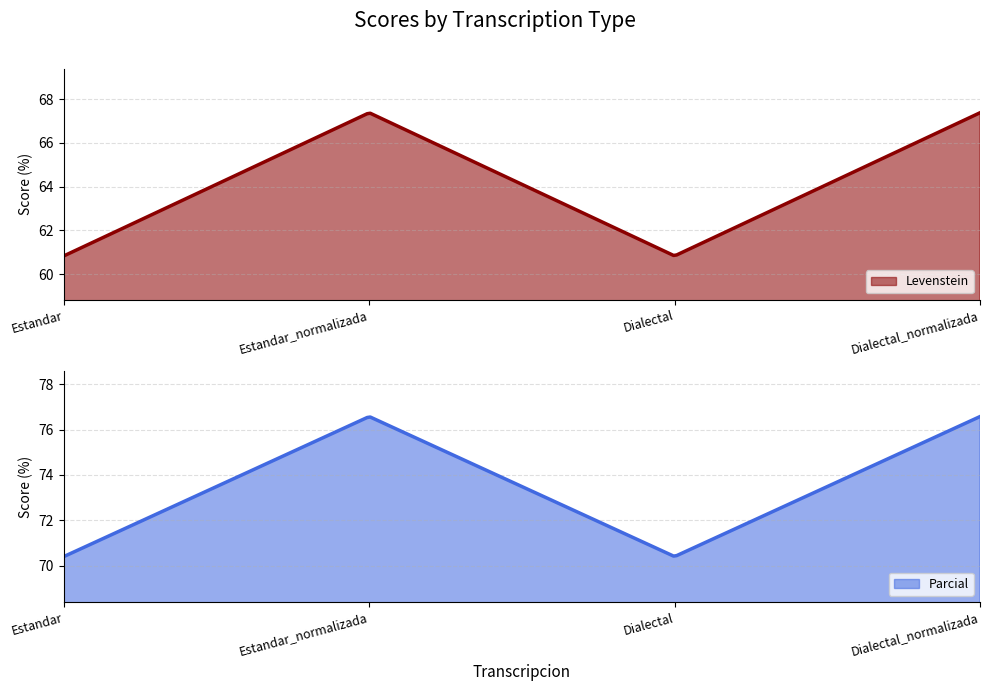

What is the lowest value of the Parcial series?

70.4